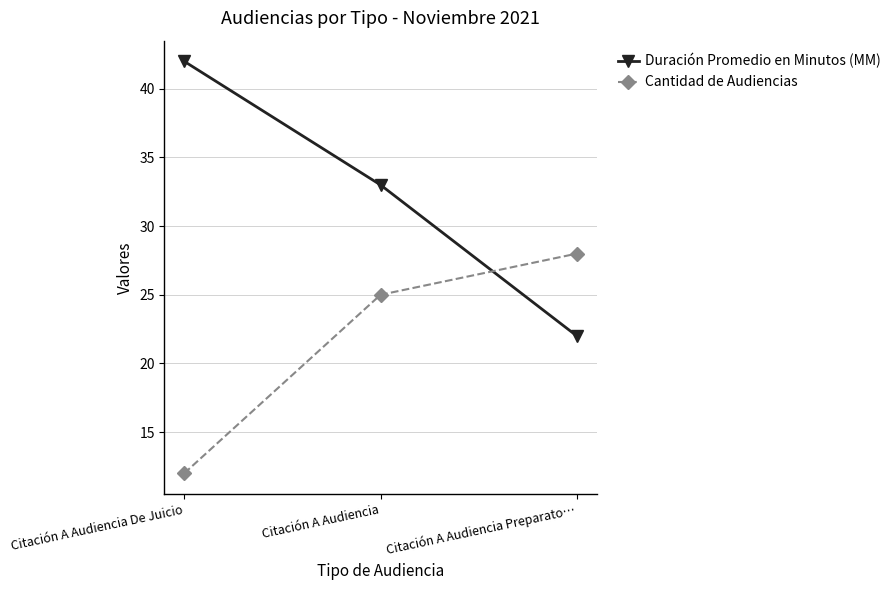

At which label does Duración Promedio en Minutos (MM) reach its peak?

Citación A Audiencia De Juicio